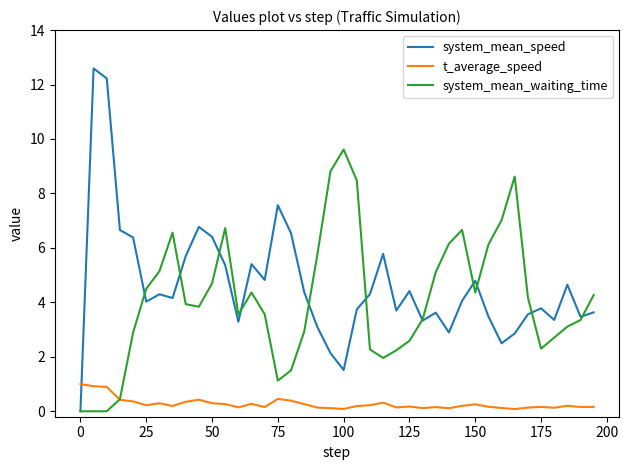

In system_mean_waiting_time, how many points are higher than both neighbors (excluding endpoints)?

6